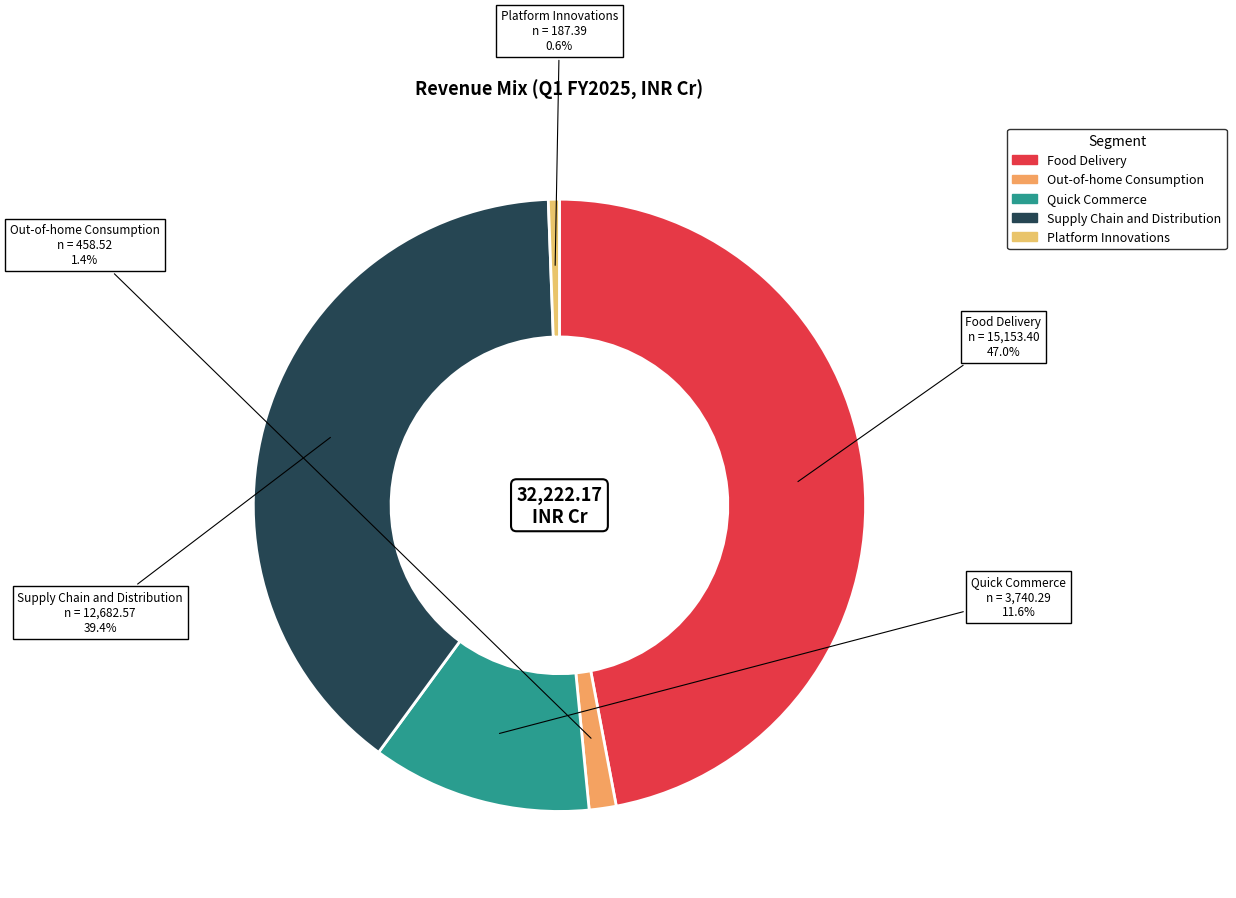

What percentage is the Food Delivery slice, to the nearest percent?

47%